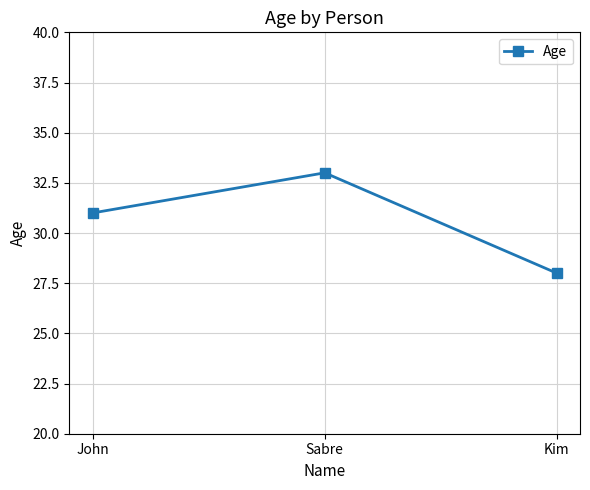

What is the change in value from John to Kim?

-3